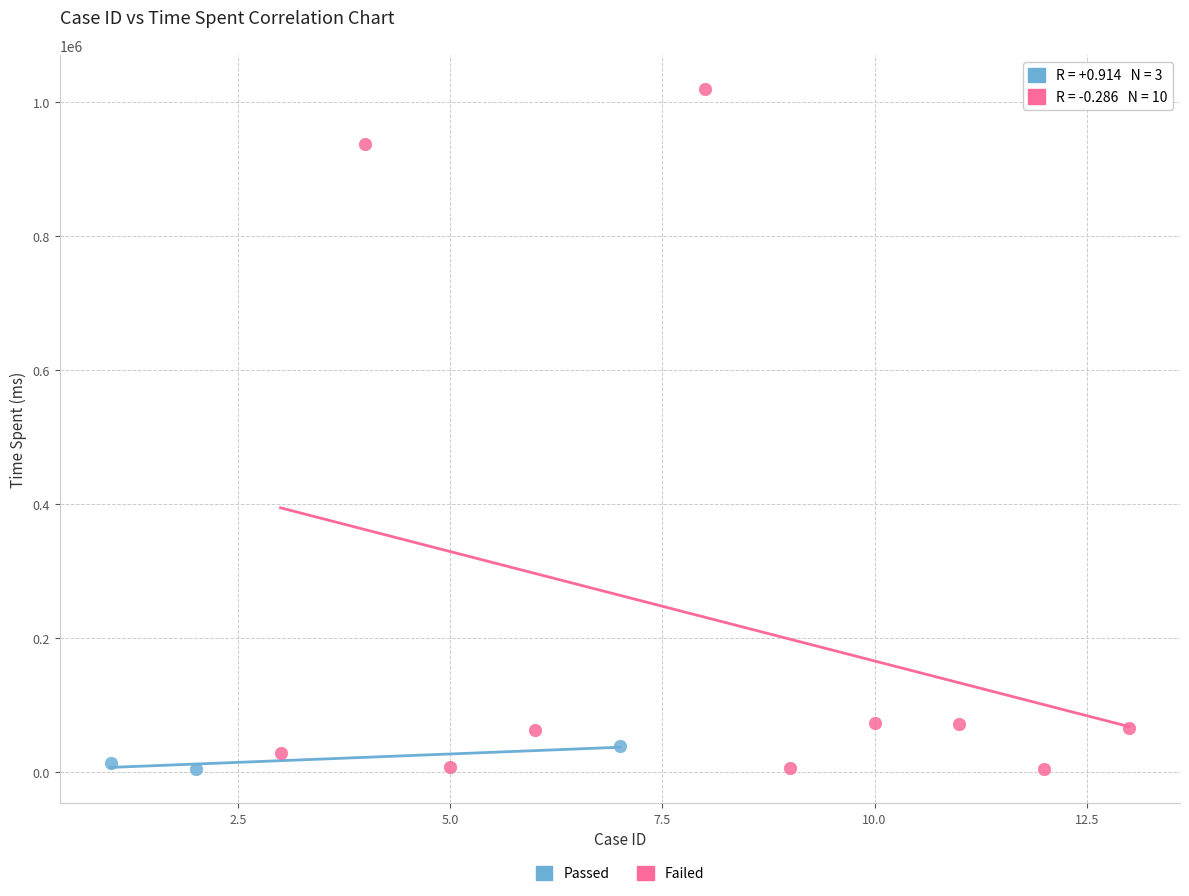

Which series has the largest Y range (max minus min)?

Failed